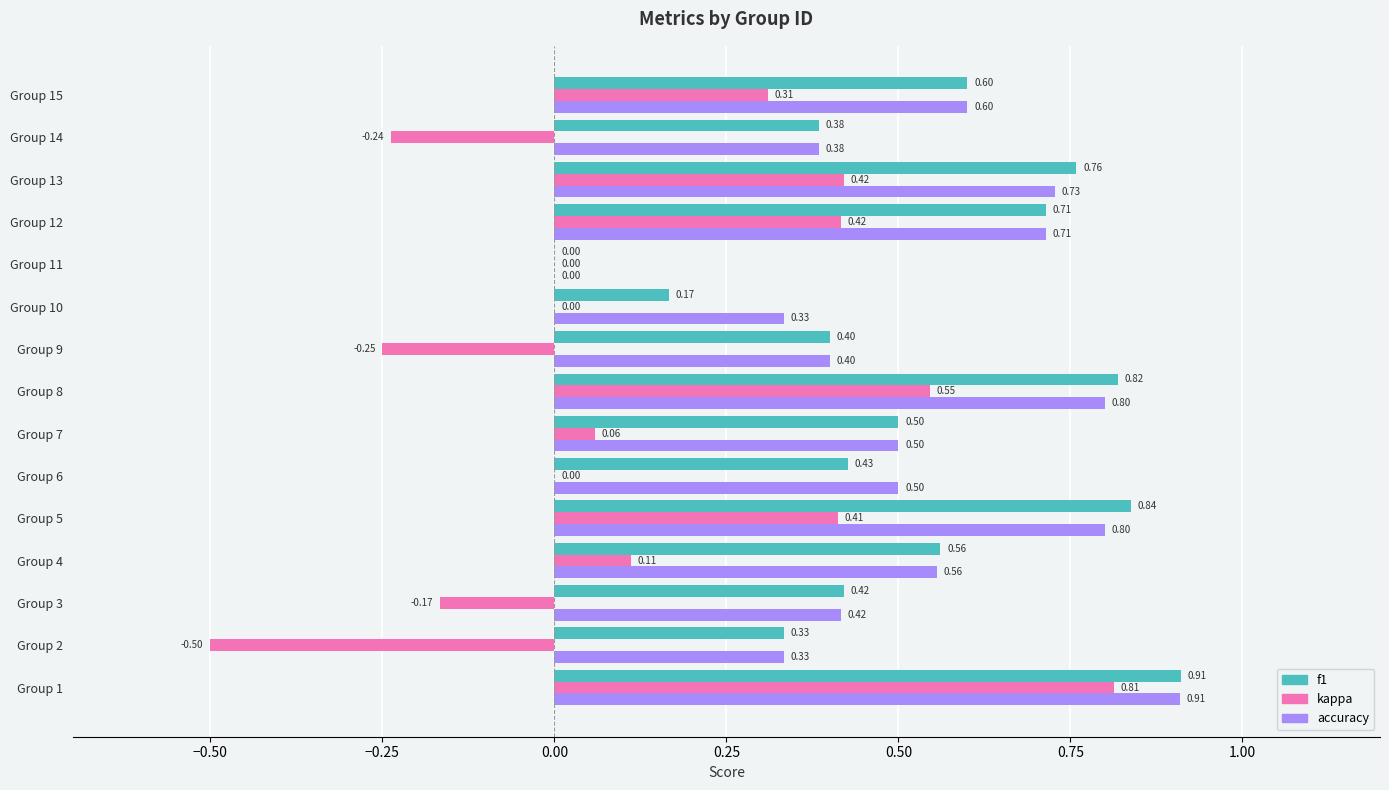

What is the sum of all accuracy values?

8.0